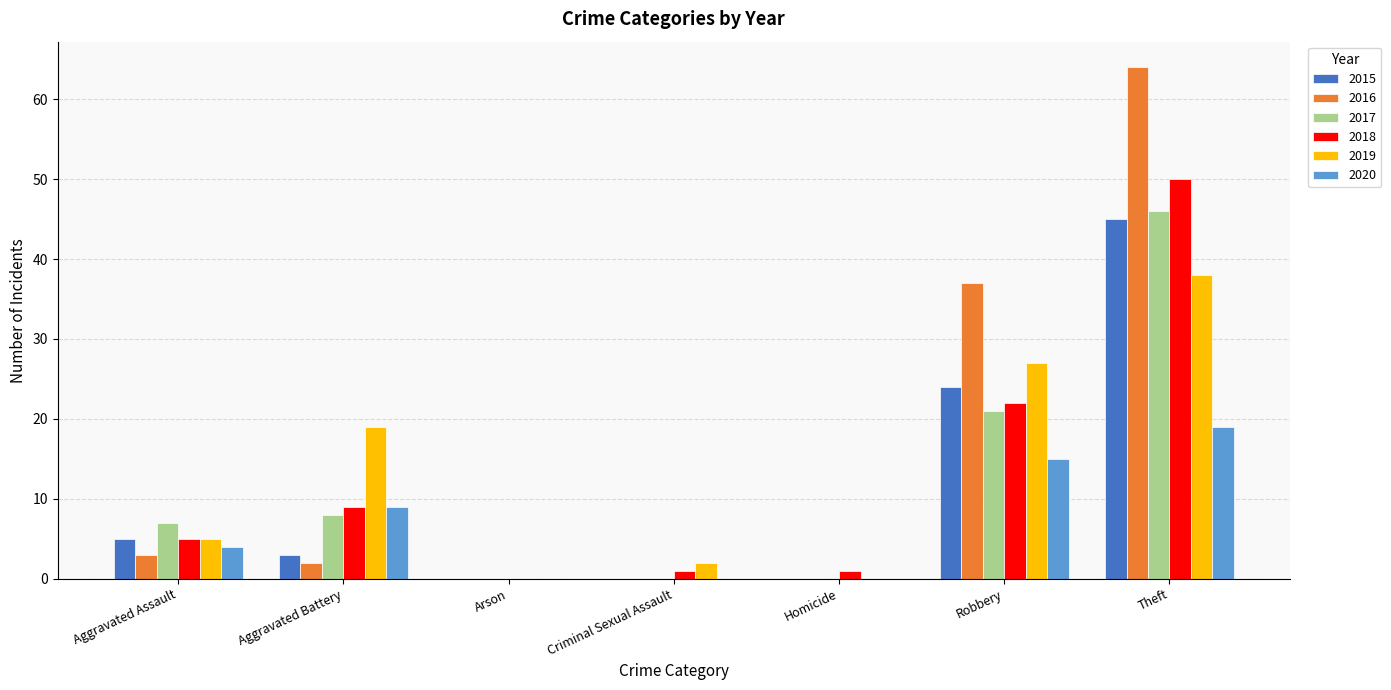

Which category has the highest value in the 2016 series?

Theft